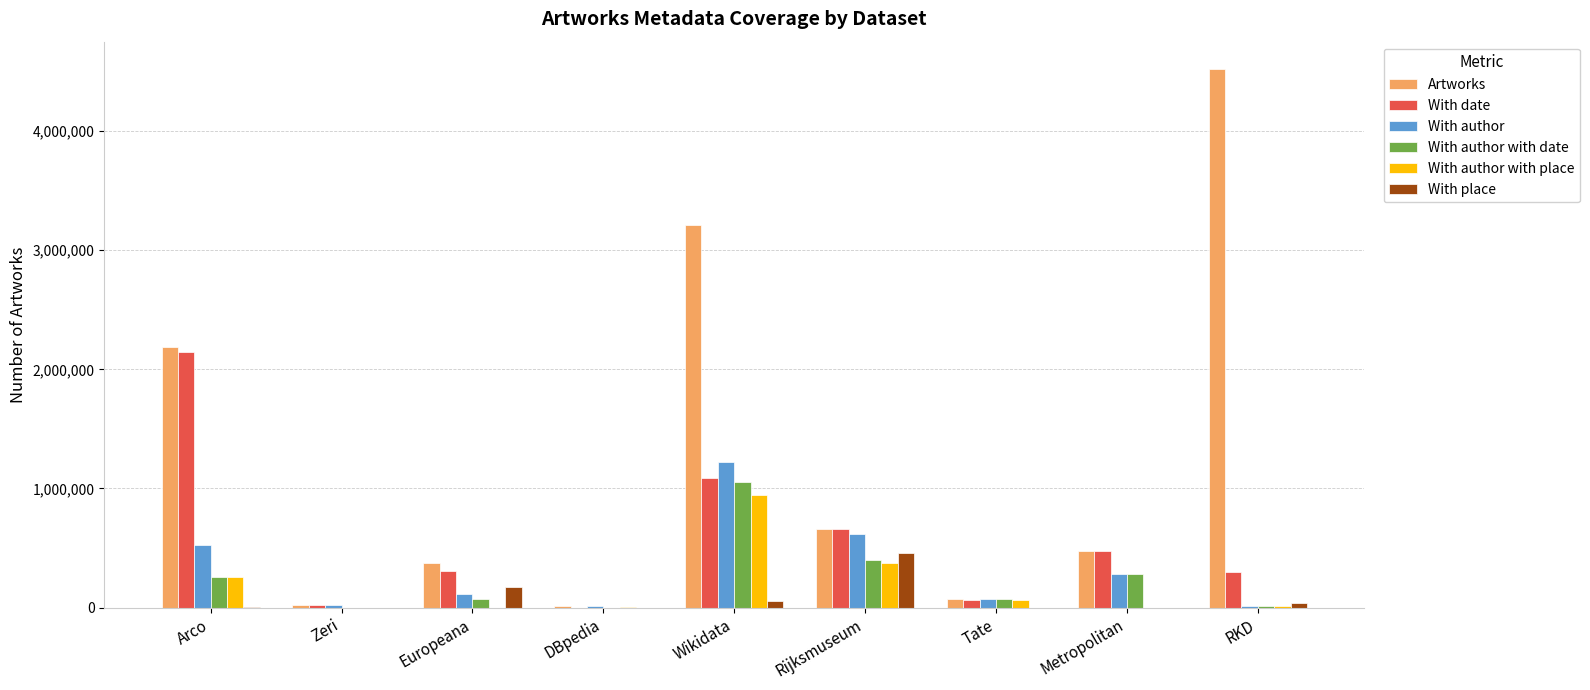

Count the number of categories in the chart.

9